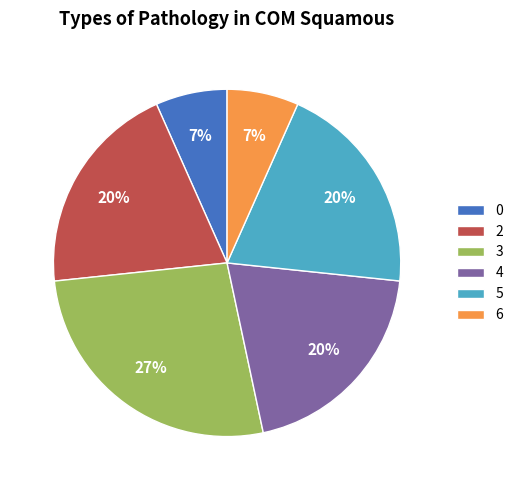

Does any single category account for the majority?

No